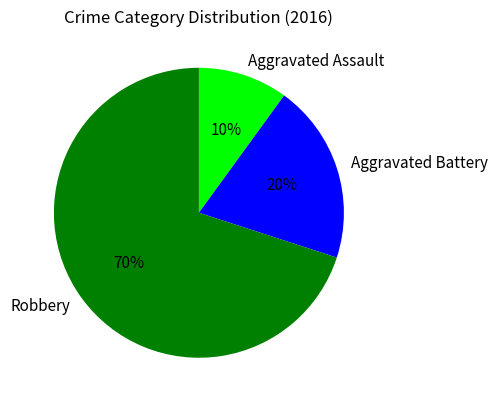

Is there any slice that represents more than half of the pie?

Yes